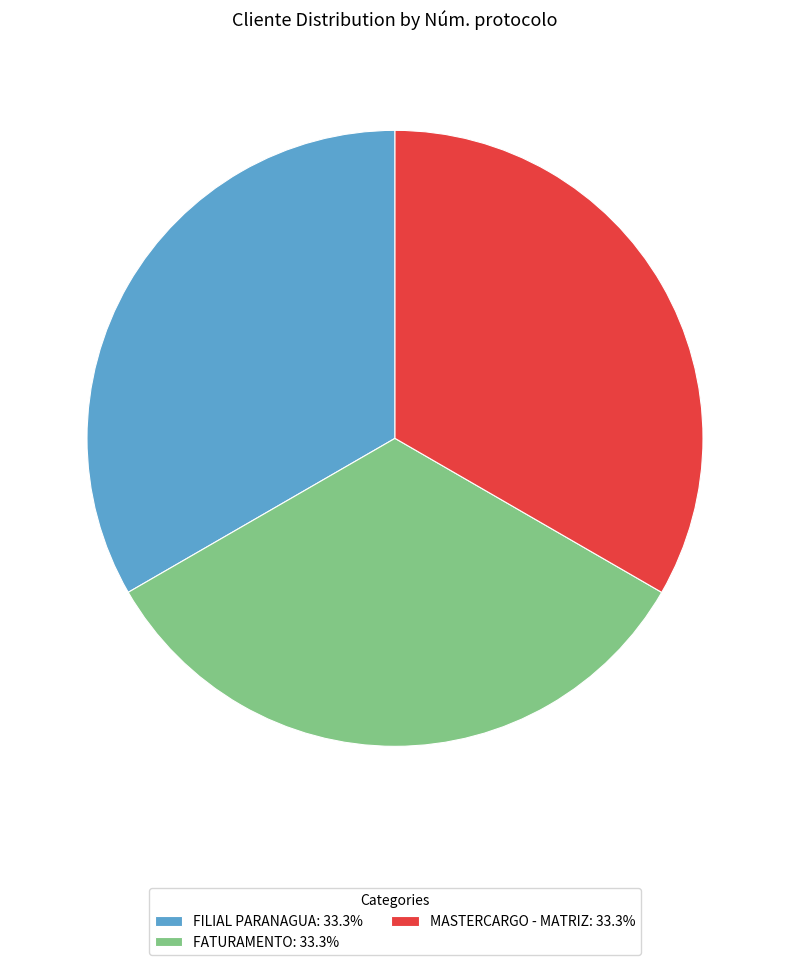

What is the ratio of the value at MASTERCARGO - MATRIZ: 33.3% to the value at FATURAMENTO: 33.3%?

1.0